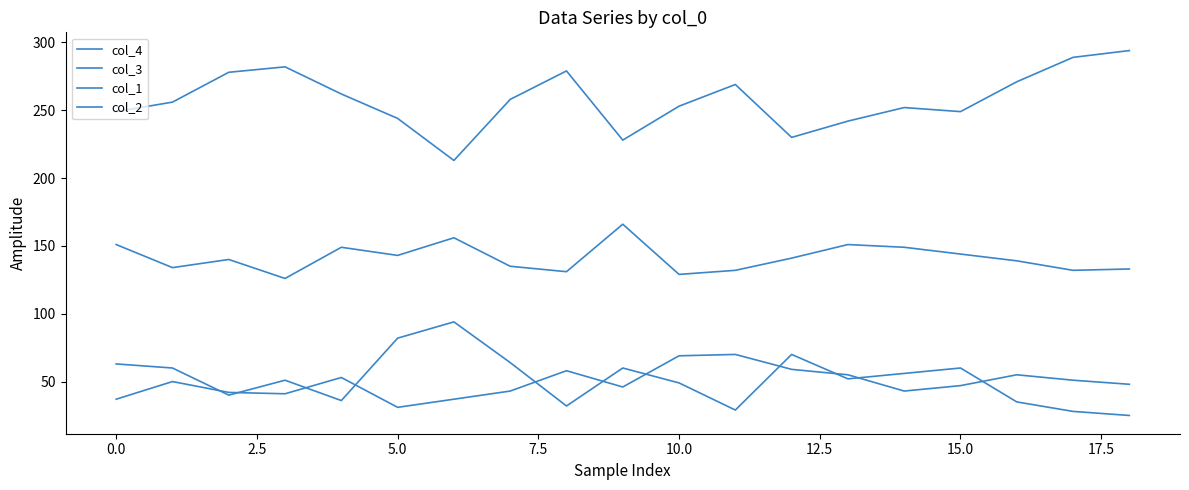

How many lines are shown in the chart?

4